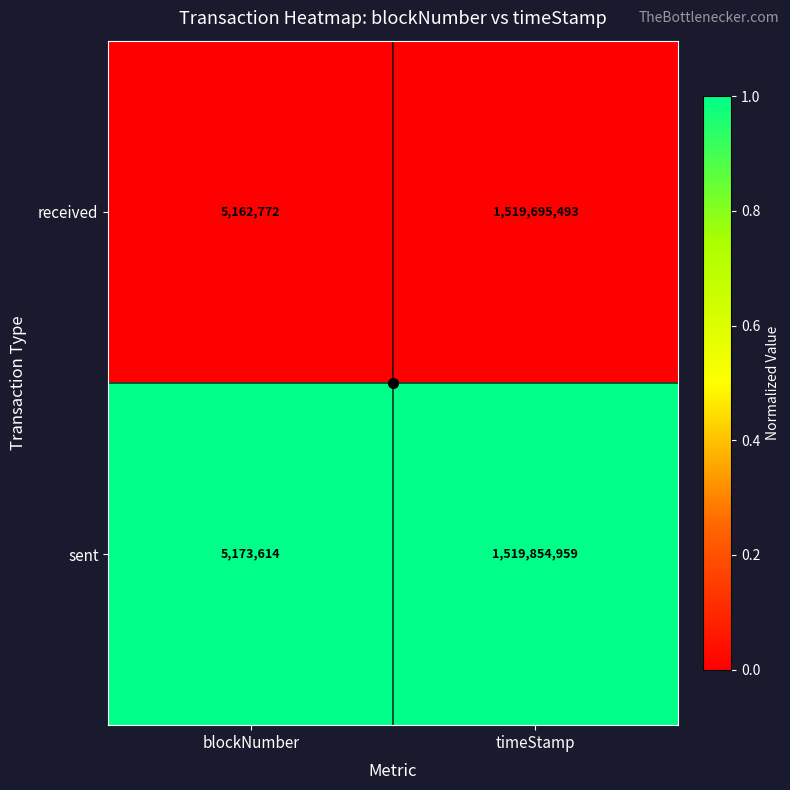

Rank the series by their average value, from highest to lowest.

sent, received